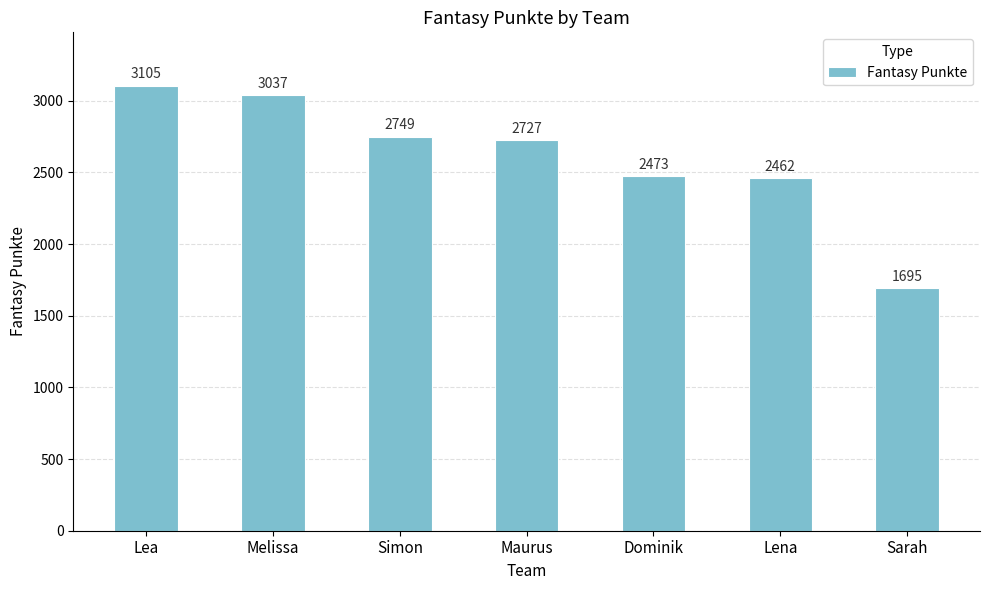

Reading left to right, what are all the values shown in this chart?

Lea=3105	Melissa=3037	Simon=2749	Maurus=2727	Dominik=2473	Lena=2462	Sarah=1695